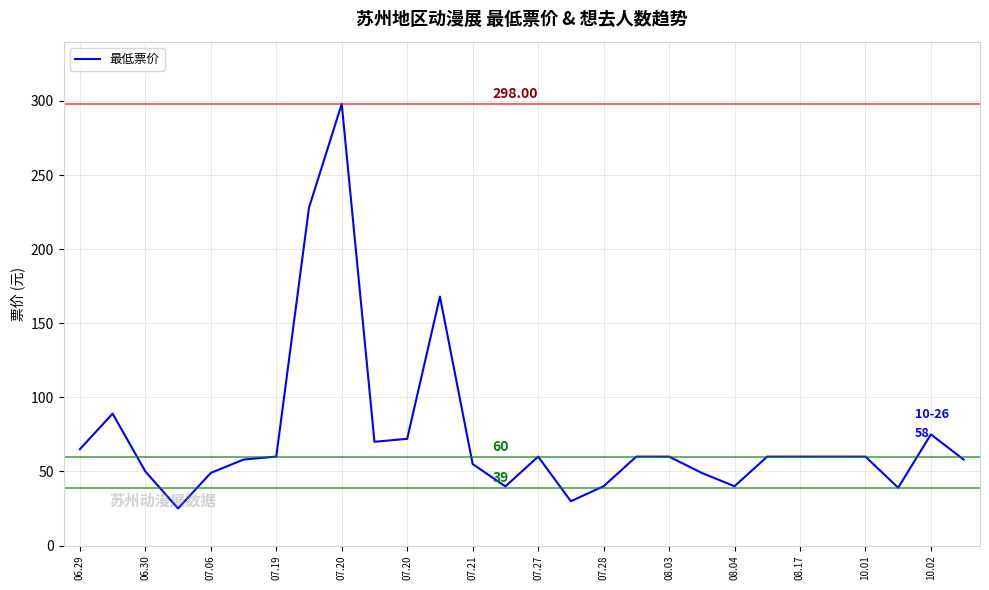

What is the difference between the maximum and minimum values?

273.0